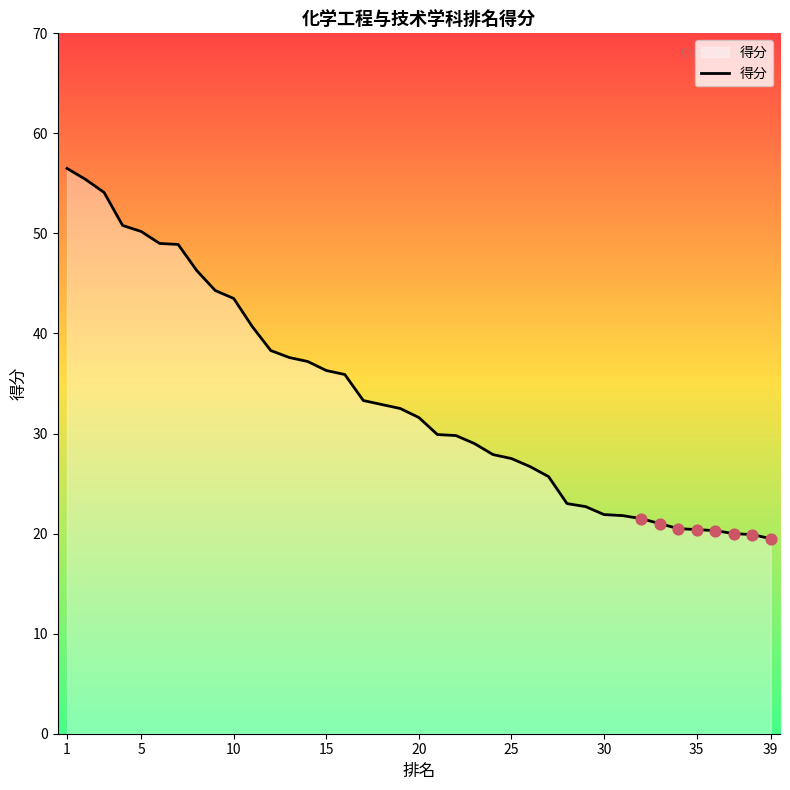

What is the smallest value displayed?

19.5